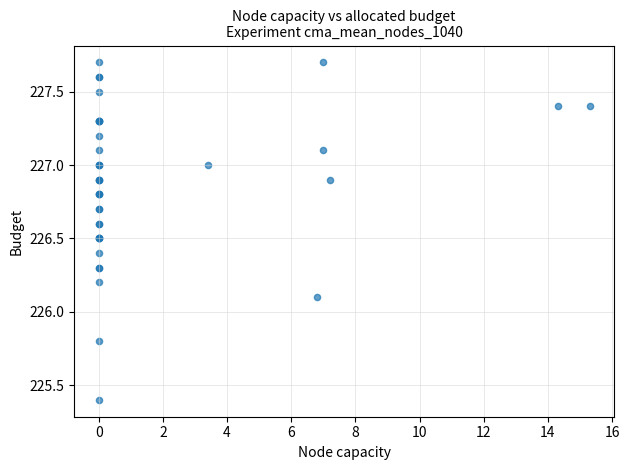

What Y value in the scatter plot is closest to 226?

226.1